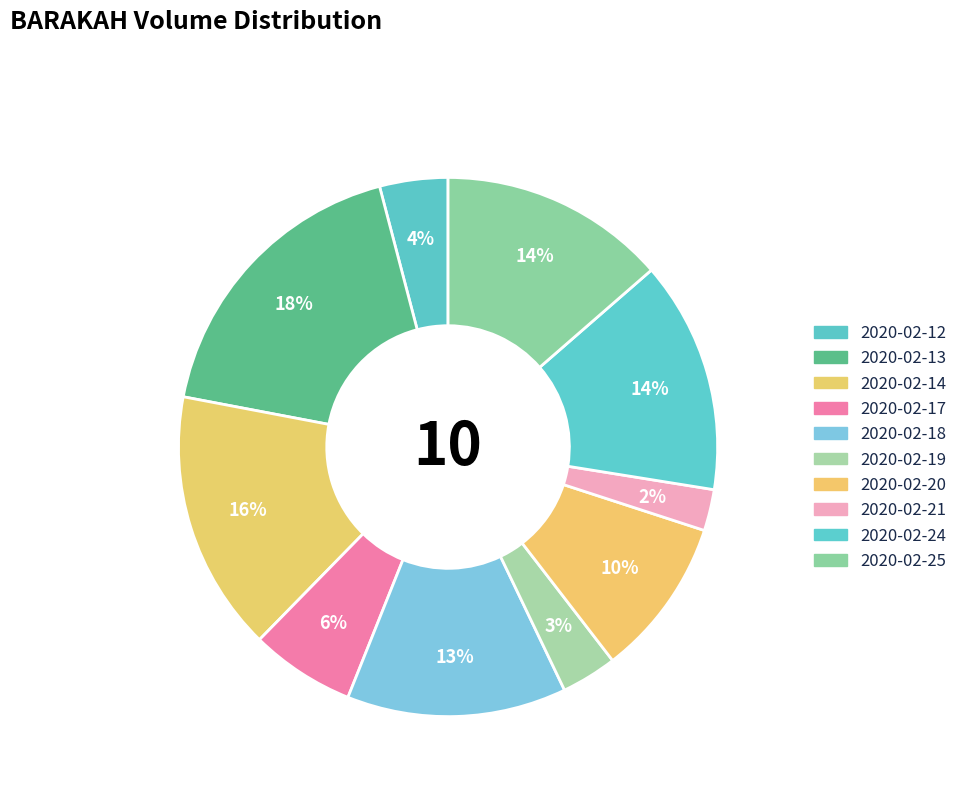

How many slices are in this pie chart?

10